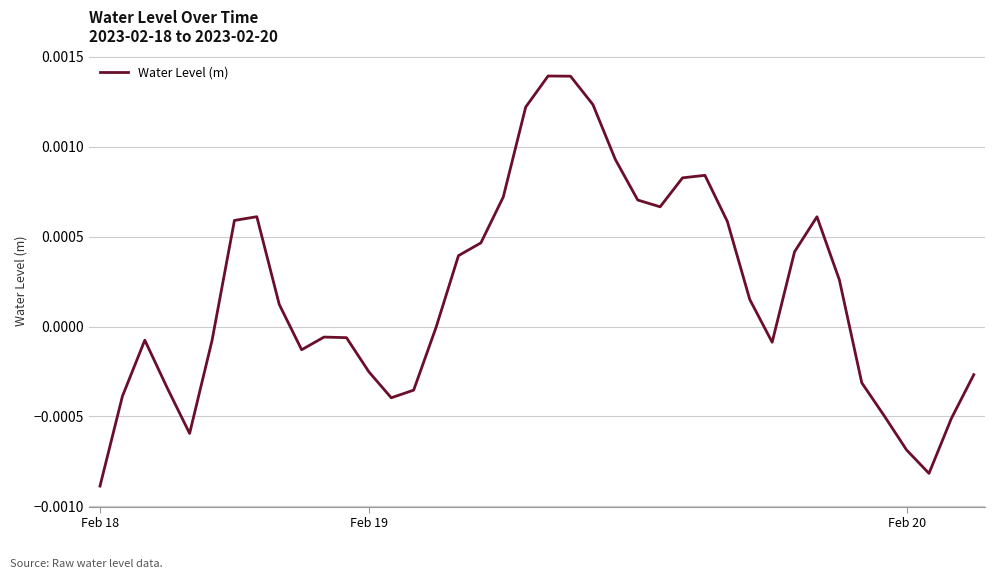

Which category has the lowest value across all series?

Feb 18